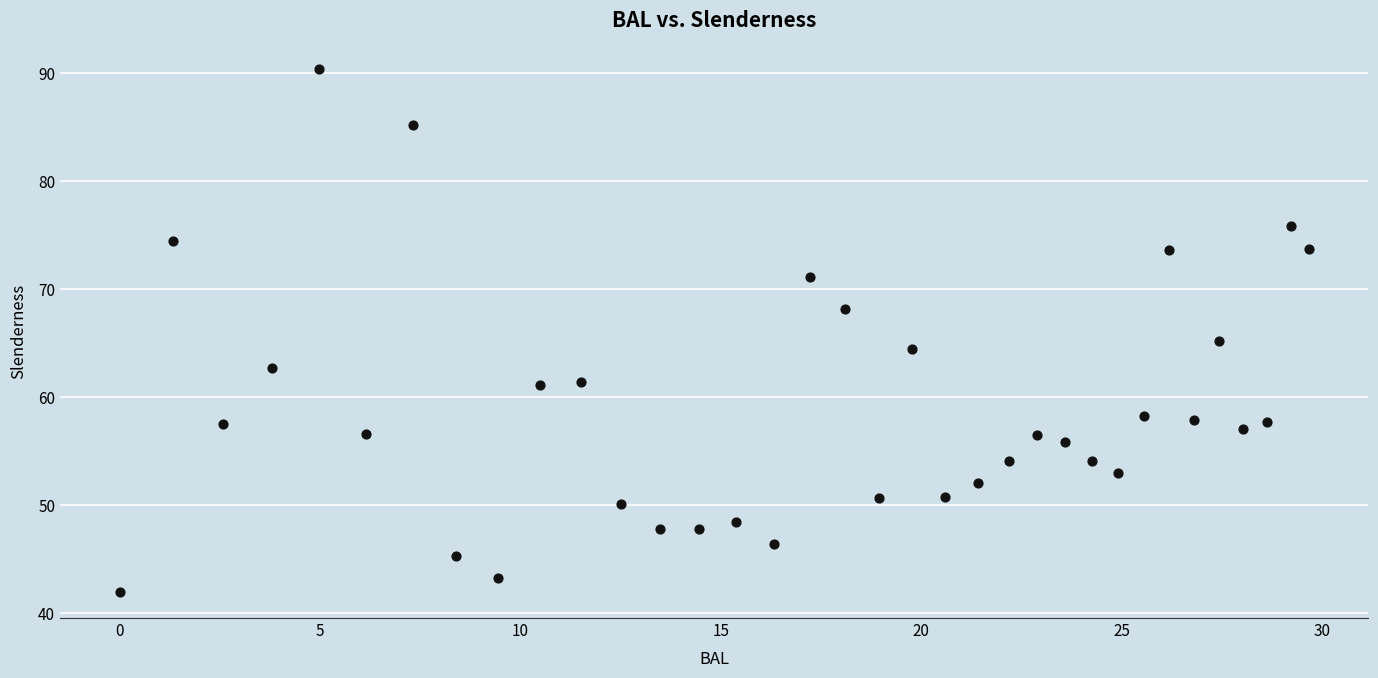

What Y value in the scatter plot is closest to 66?

65.2